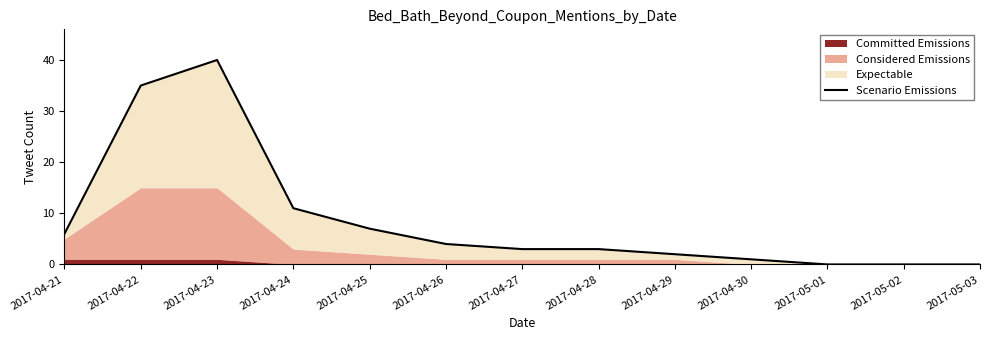

What is the label of the 6th point from the left?

2017-04-26